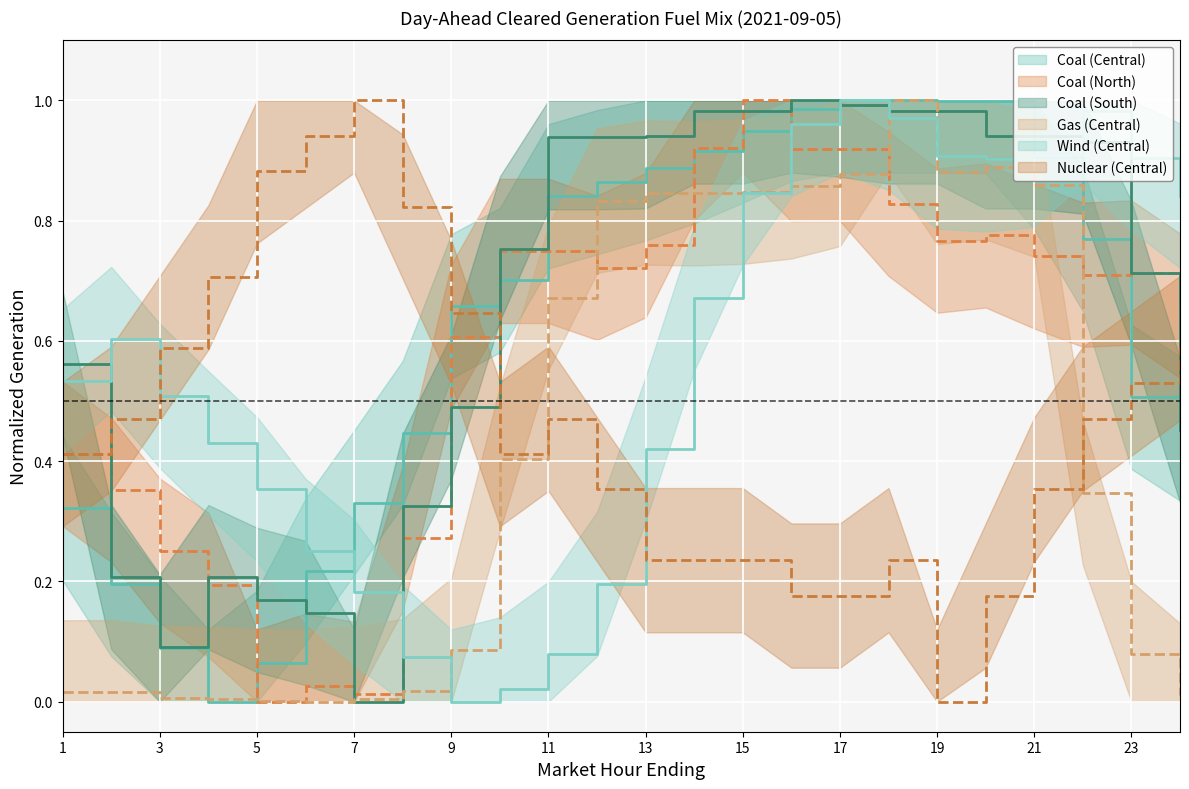

Rank the series by their maximum value, from highest to lowest.

Coal (Central), Coal (North), Coal (South), Gas (Central), Wind (Central), Nuclear (Central)